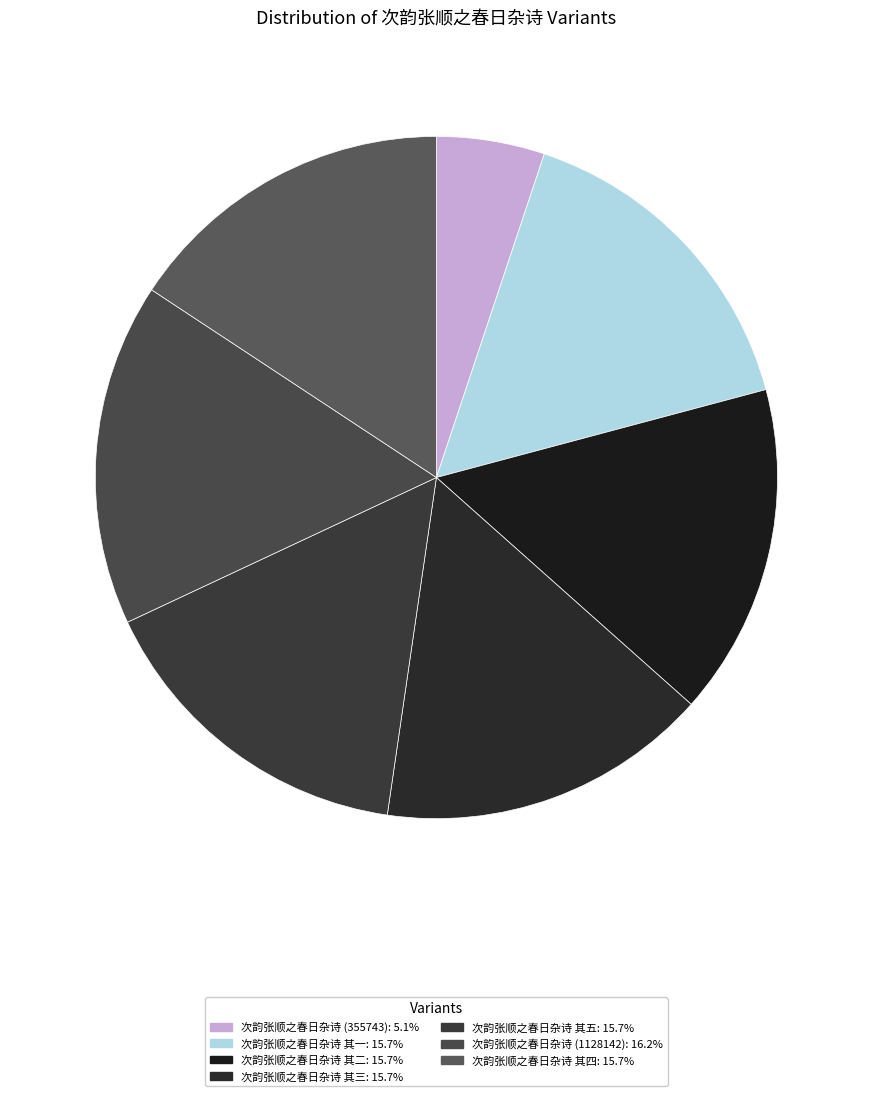

How many slices are in this pie chart?

7